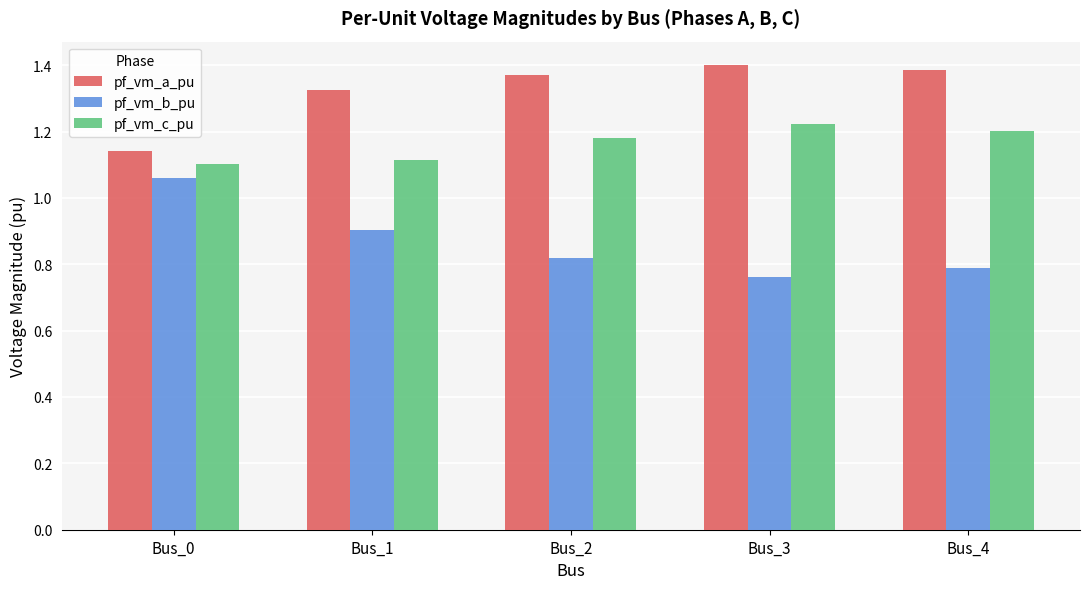

True or false: pf_vm_b_pu has a value of 1.3 at Bus_4.

False